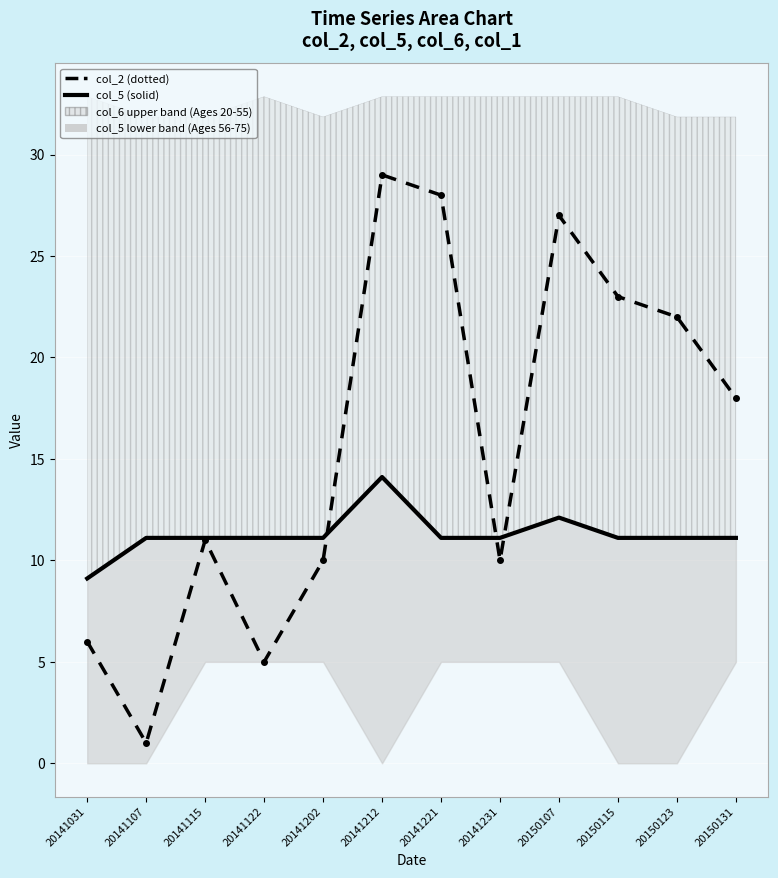

How many values in the col_2 (dotted) series exceed 18?

5